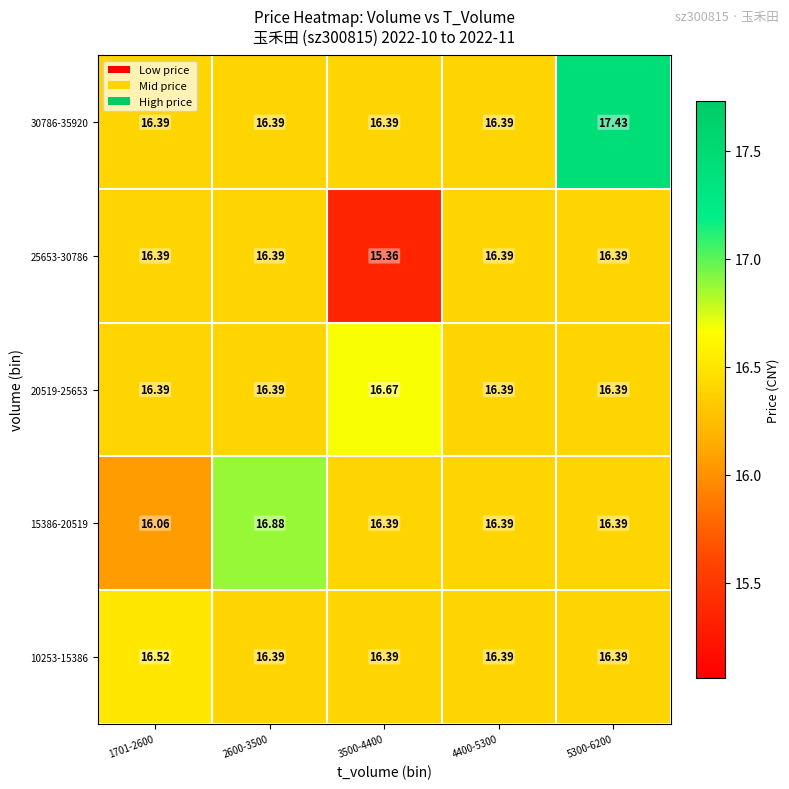

Is the value of 10253-15386 at 1701-2600 greater than the value of 20519-25653 at 3500-4400?

No